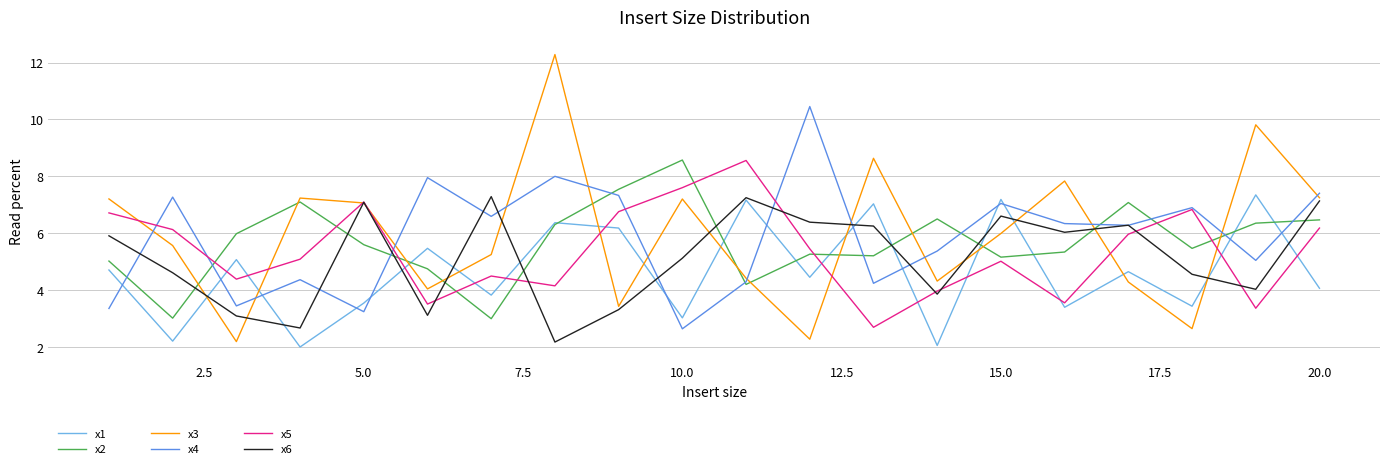

What are all the series names shown in the legend?

x1, x2, x3, x4, x5, x6